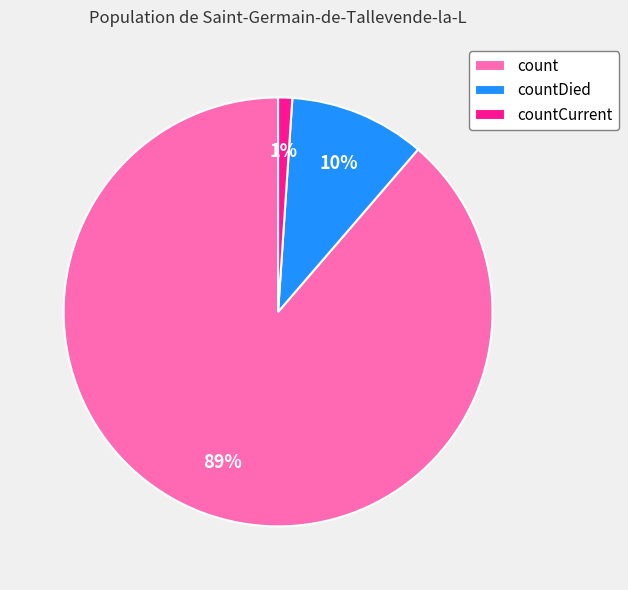

To the nearest percent, what is the average slice percentage?

33%